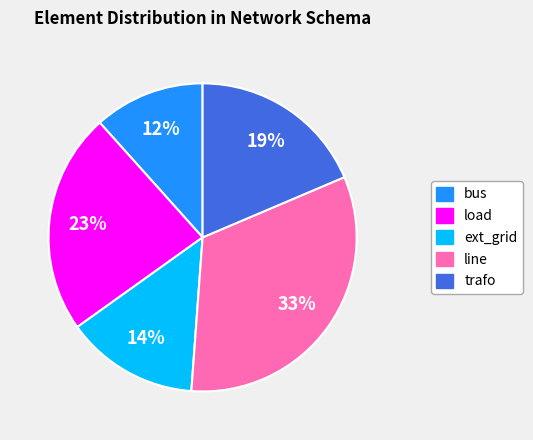

To the nearest percent, what is the difference between the largest and smallest slice percentages?

21%